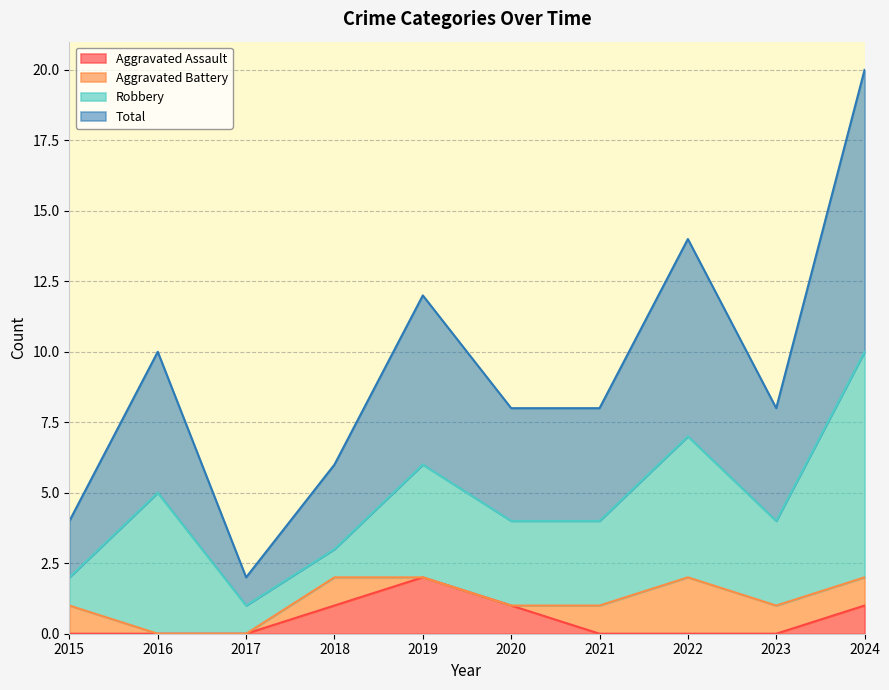

Is it true that Aggravated Assault equals 1 at 2017?

False